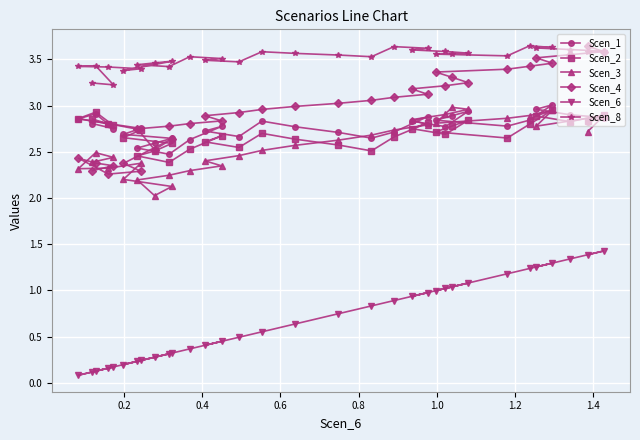

At how many categories does at least one series exceed 0?

33